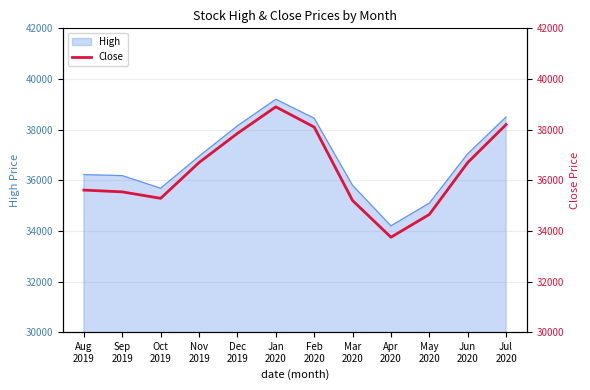

What is the difference between the values at Feb
2020 and May
2020?

3450.0